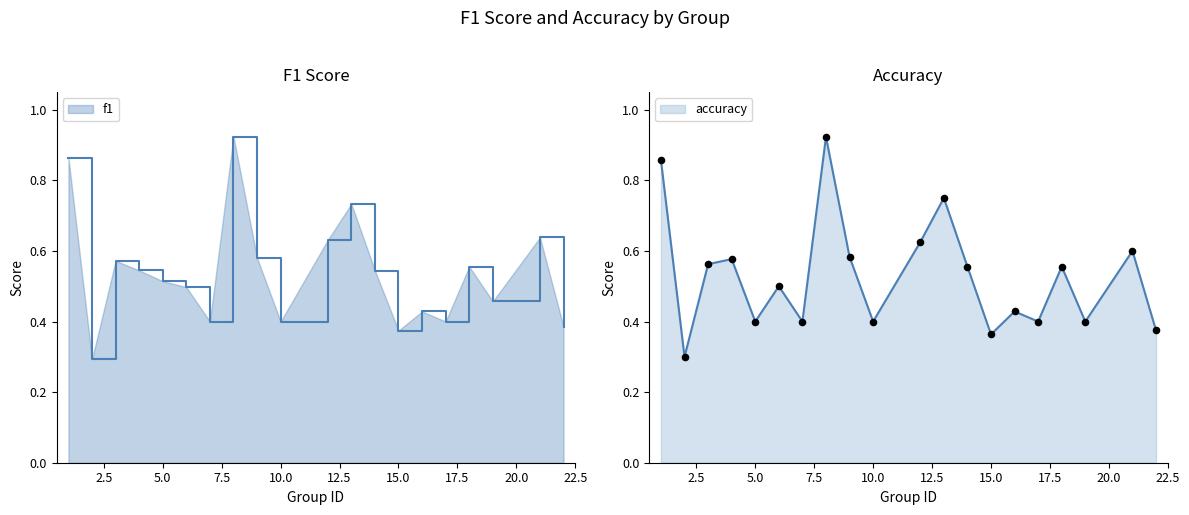

At how many categories does at least one series exceed 0?

20